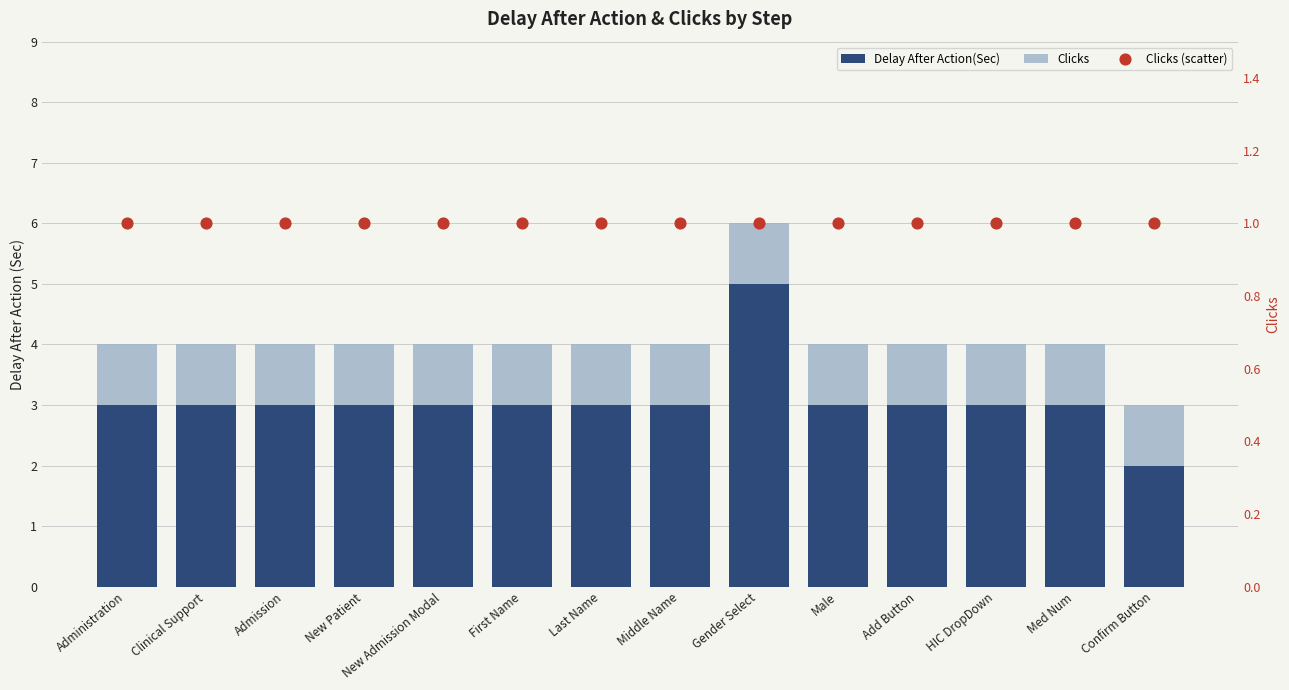

At which category is the sum across all series the highest?

Gender Select